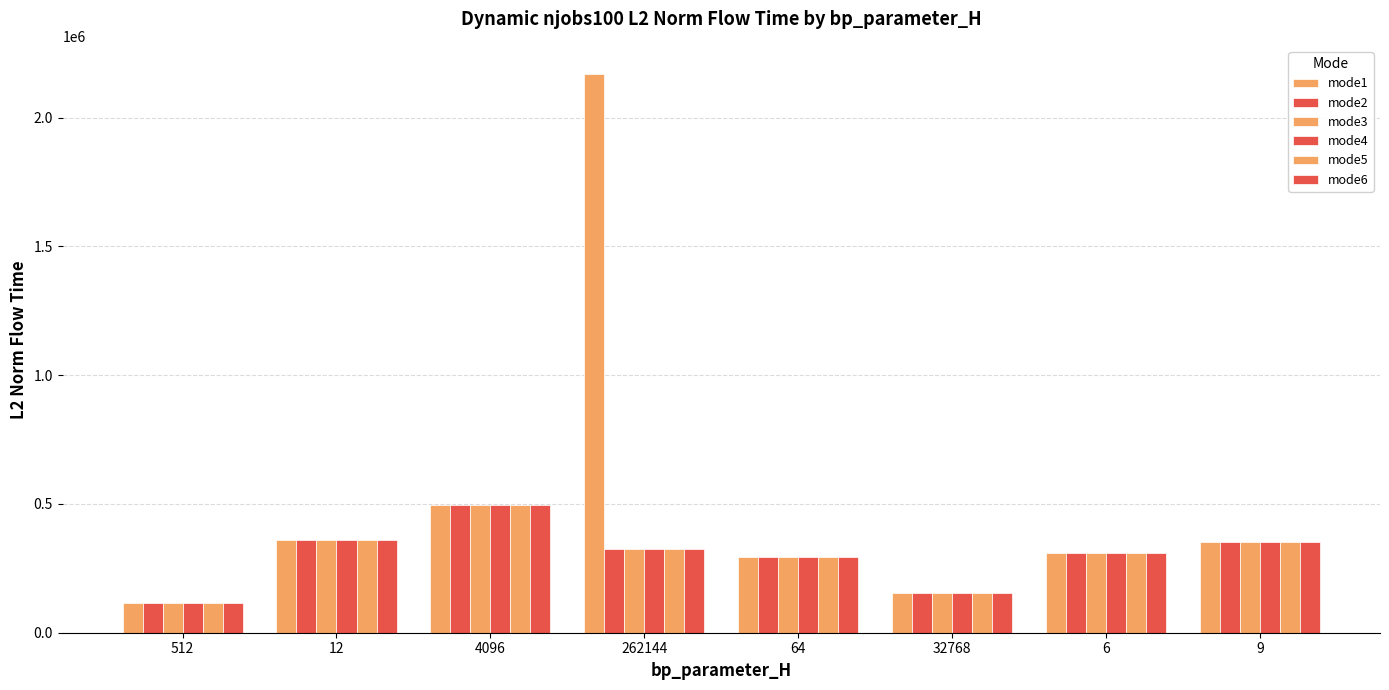

Does the chart contain stacked bars?

No